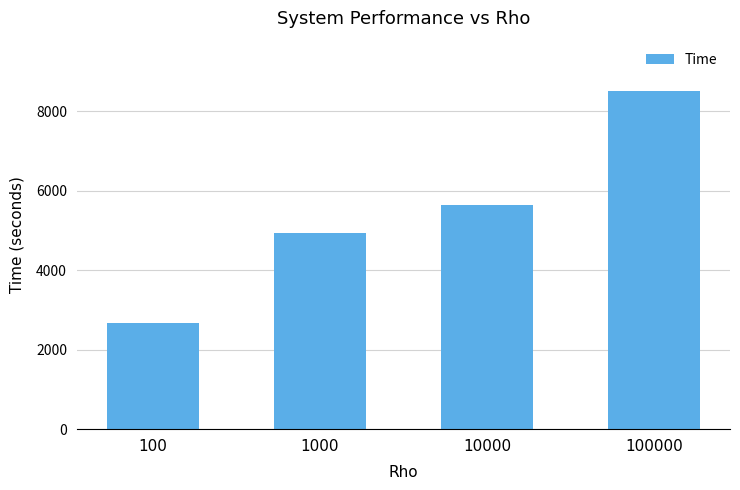

What is the sum of the values at 1000 and 100000?

13431.3